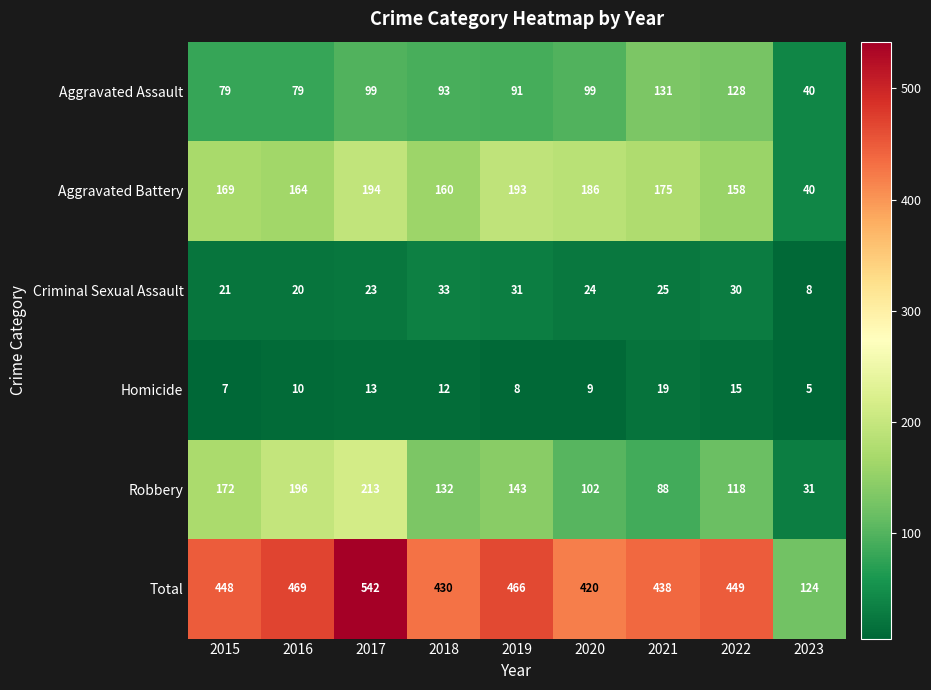

At which category is the sum across all series the highest?

2017